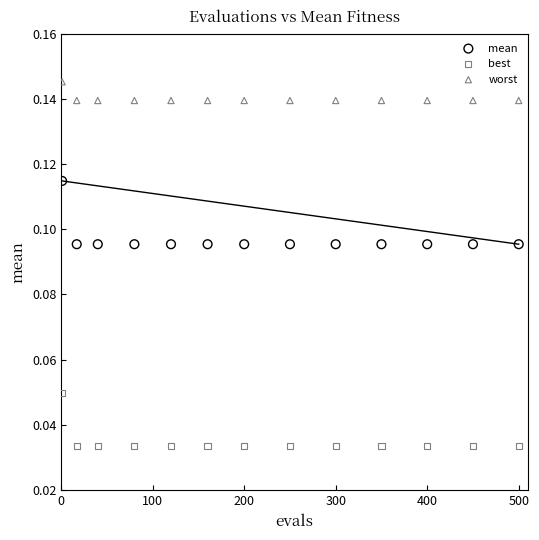

Which series contains the highest Y value?

worst